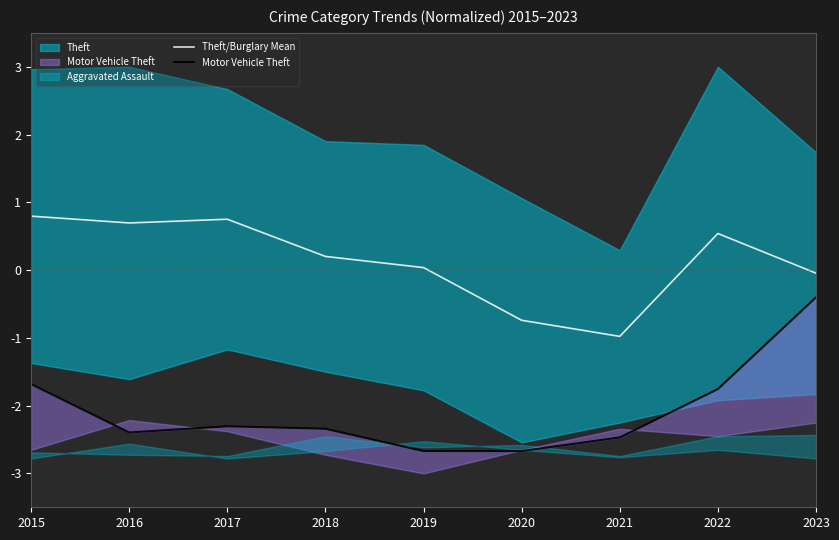

How many interior local peaks does the Motor Vehicle Theft series have?

1